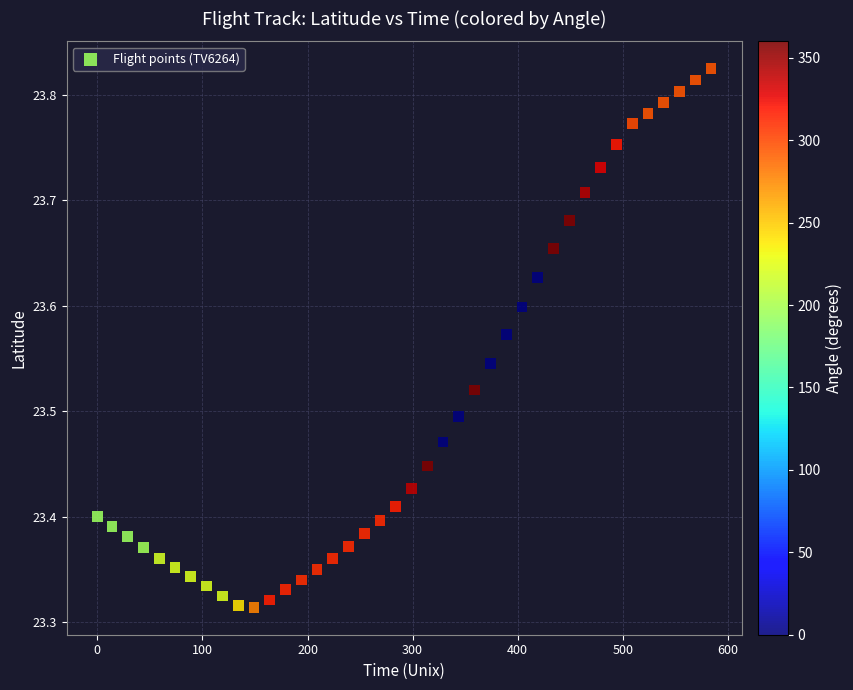

What is the range of Y values (max minus min)?

0.5